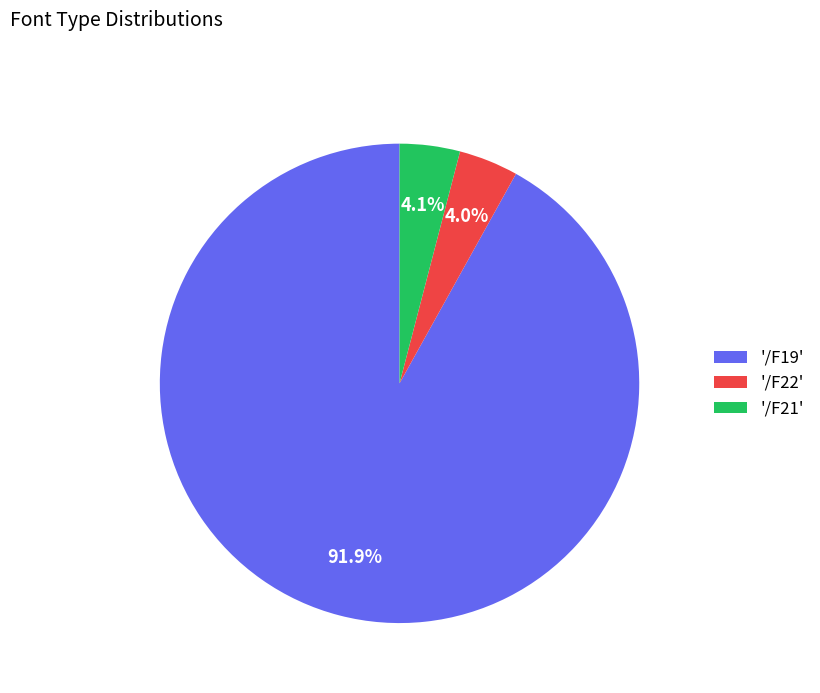

Between '/F19' and '/F22', which is larger?

'/F19'